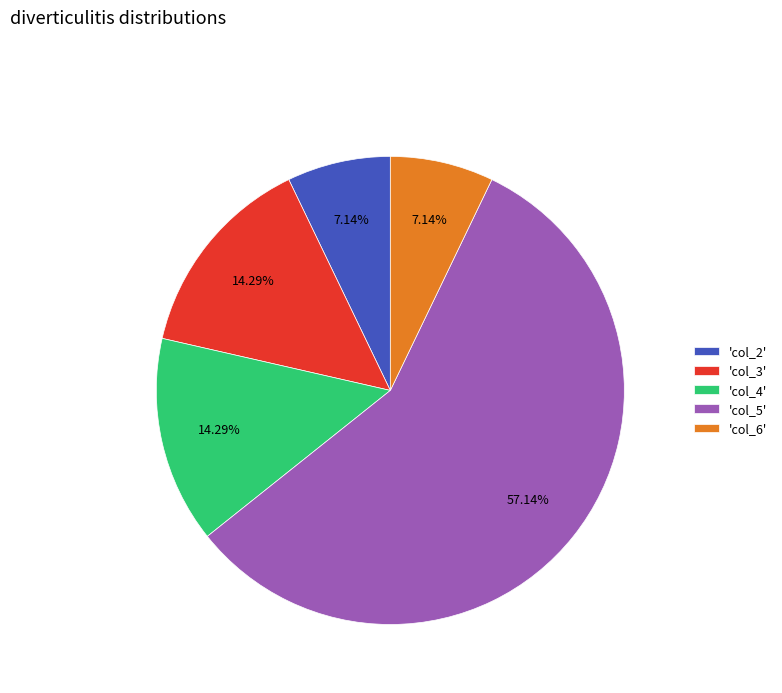

Is there any slice that represents more than half of the pie?

Yes